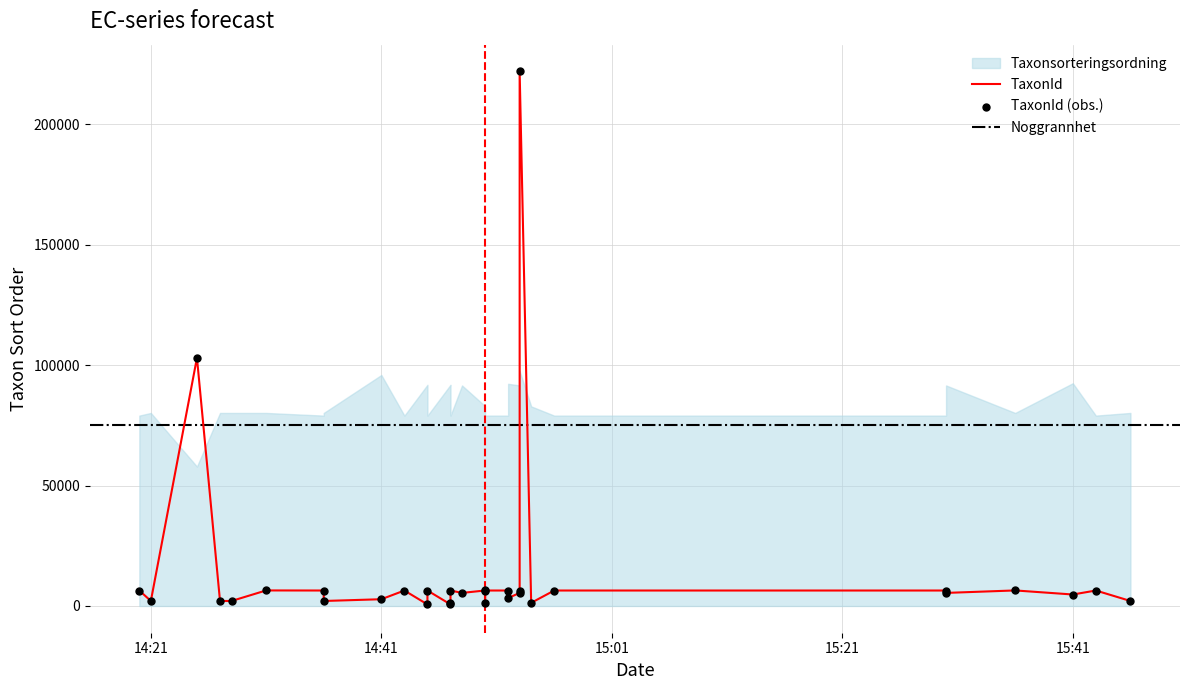

At how many categories does at least one series exceed 37963?

32